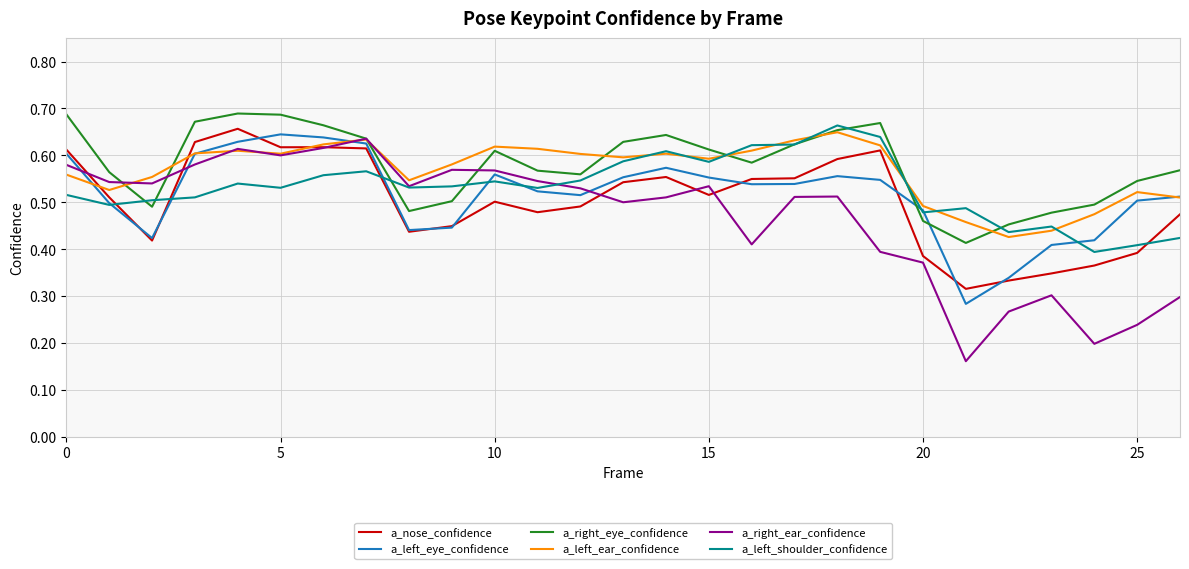

Which series has the widest spread of values?

a_right_ear_confidence